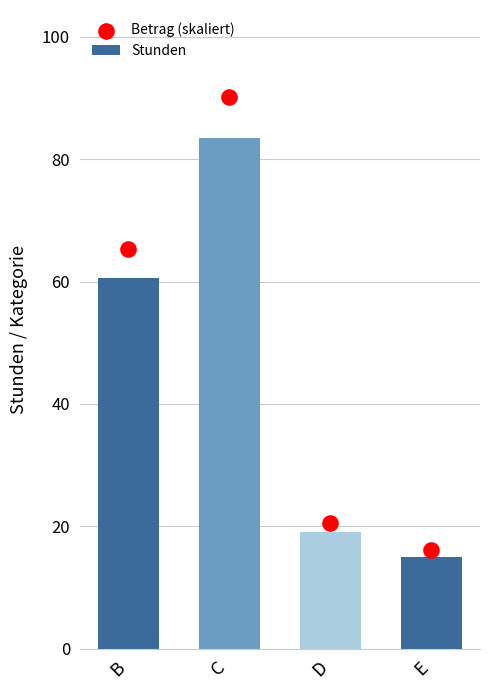

Is the value of Stunden at D greater than the value of Betrag (skaliert) at E?

Yes